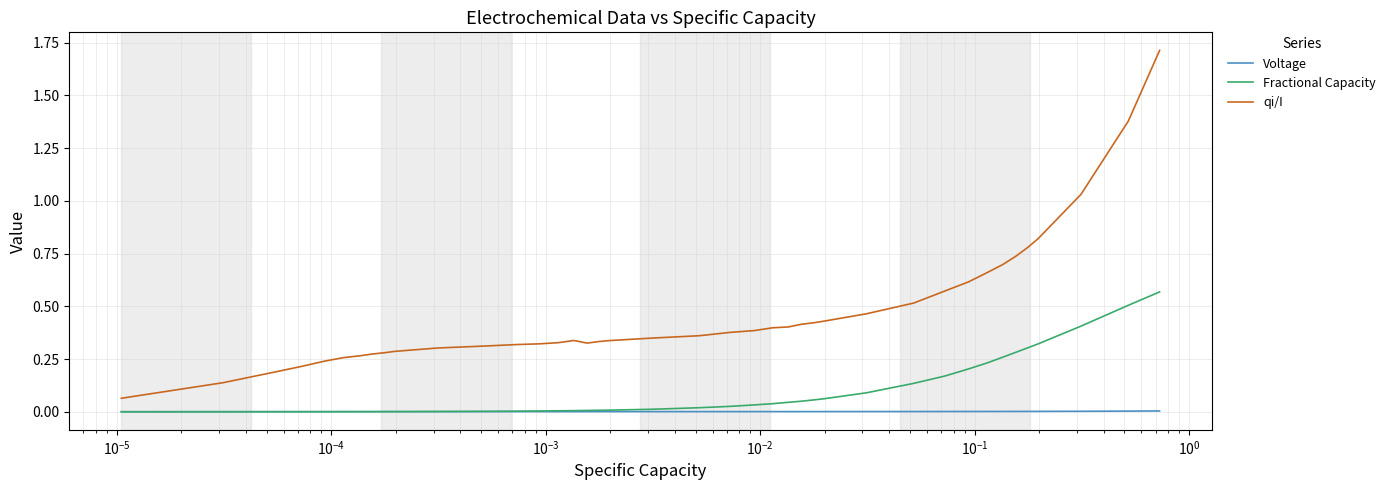

What is the greatest value displayed?

1.7